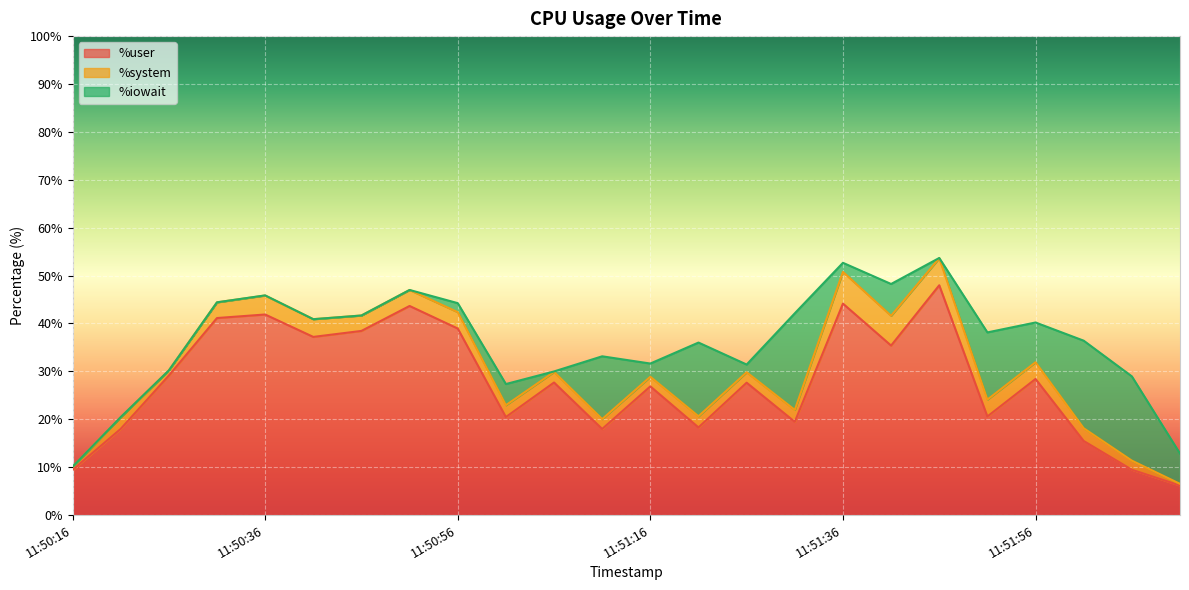

At which label is %iowait closest to 10?

11:51:56